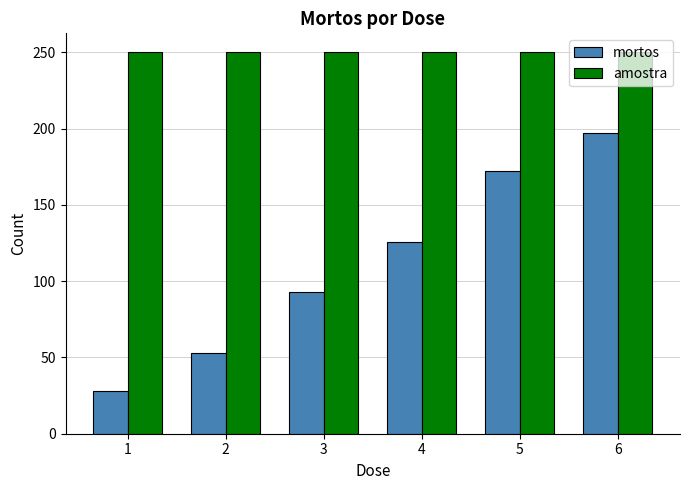

What is the difference between the maximum and minimum values in the mortos series?

169